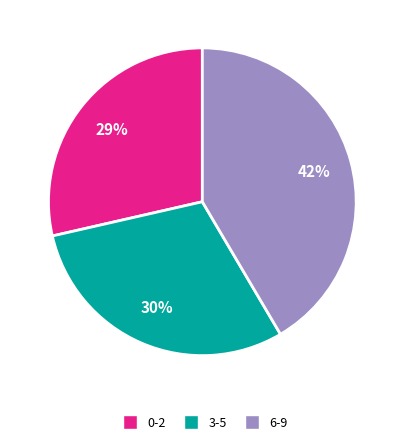

Which slice is the smallest?

0-2